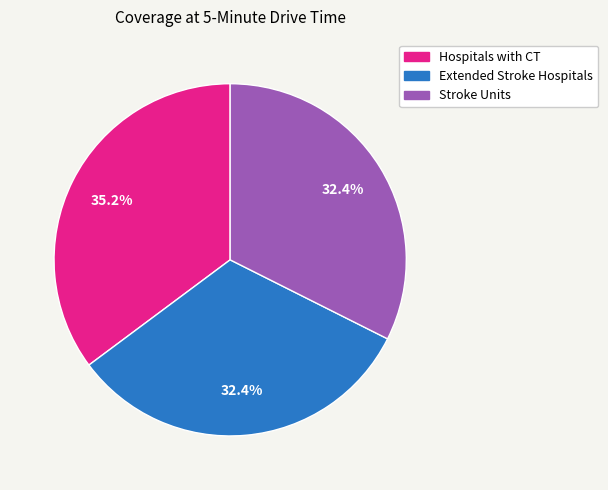

To the nearest percent, what is the combined percentage of Stroke Units and Hospitals with CT?

68%